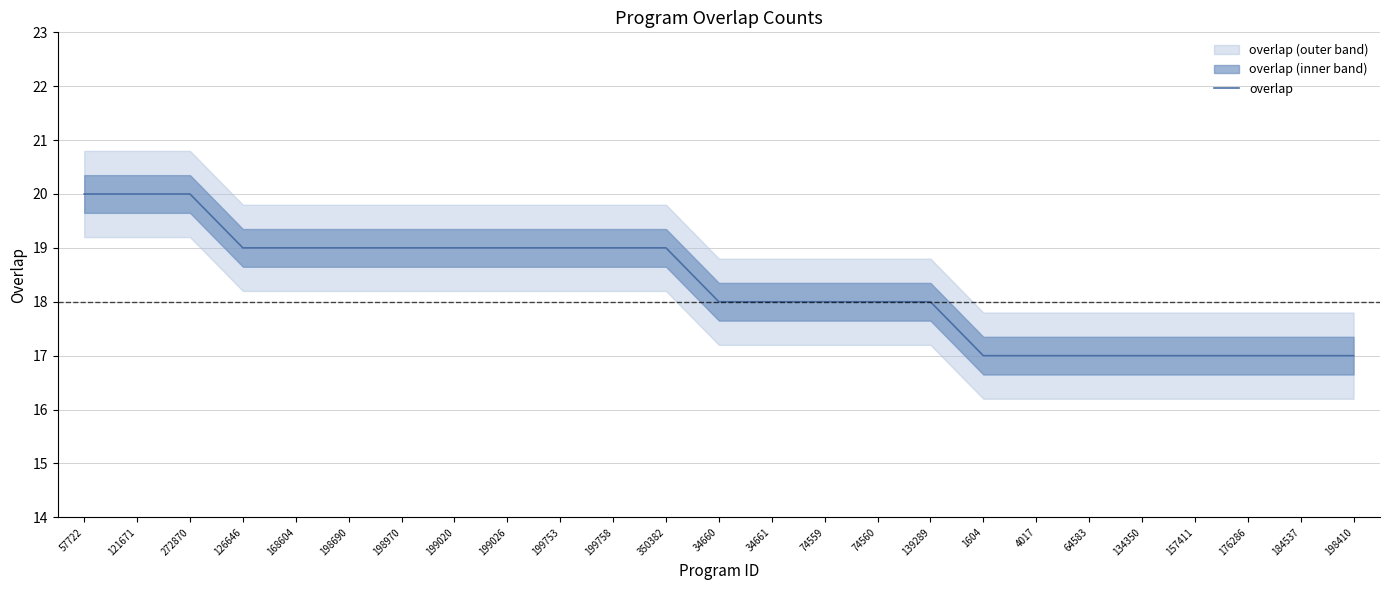

Rank the categories by value from lowest to highest.

1604, 4017, 64583, 134350, 157411, 176286, 184537, 198410, 34660, 34661, 74559, 74560, 139289, 126646, 168604, 198690, 198970, 199020, 199026, 199753, 199758, 350382, 57722, 121671, 272870